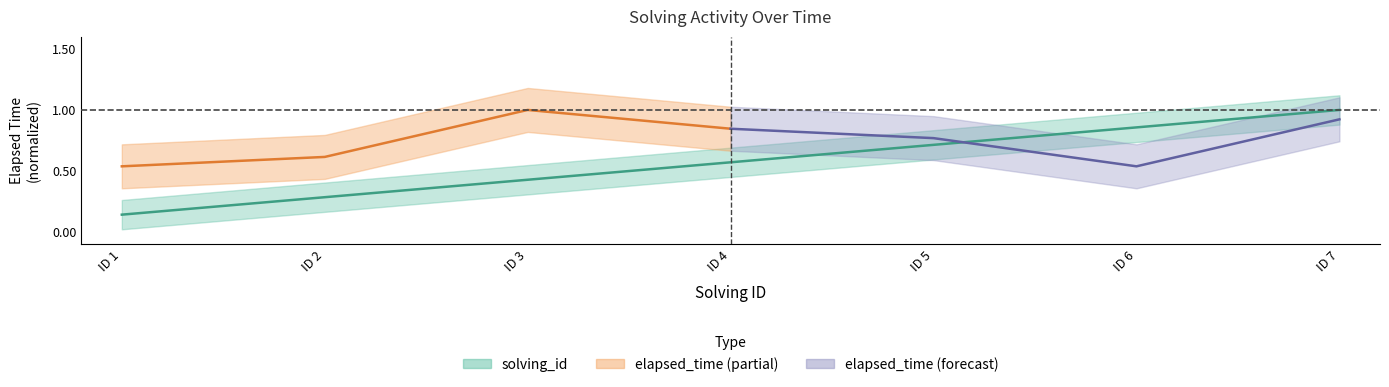

What is the value of the 2nd point from the left?

0.3